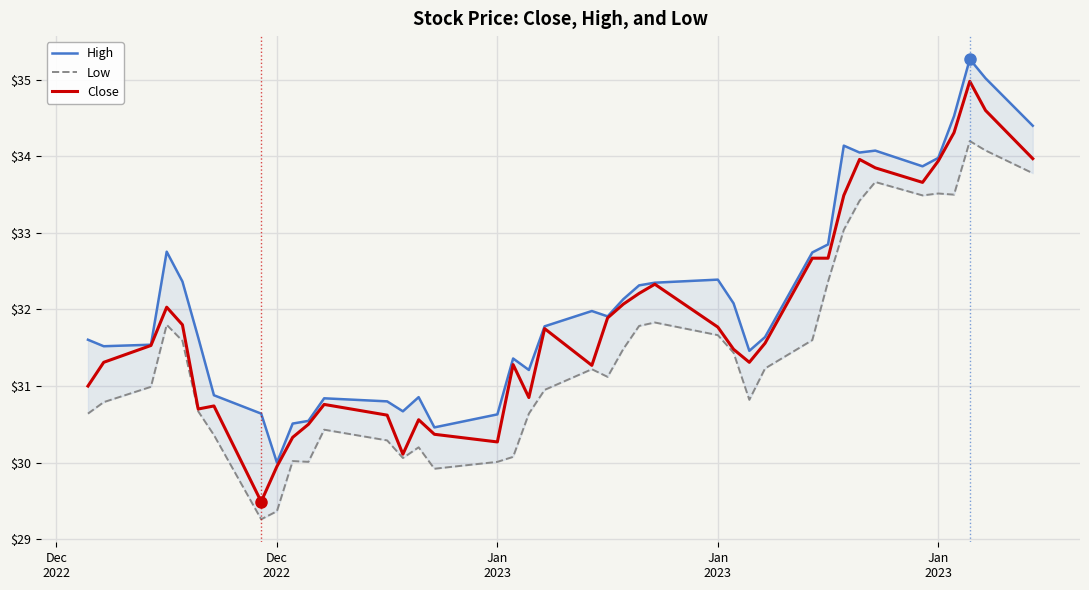

Reading right to left, extract all data points from this chart.

High: 34.4	35.0	35.3	34.5	34.0	33.9	34.1	34.0	34.1	32.8	32.7	31.6	31.5	32.1	32.4	32.3	32.3	32.1	31.9	32.0	31.8	31.2	31.4	30.6	30.5	30.9	30.7	30.8	30.8	30.5	30.5	30.0	30.6	30.9	31.6	32.4	32.8	31.5	31.5	31.6
Low: 33.8	34.1	34.2	33.5	33.5	33.5	33.7	33.4	33.0	32.4	31.6	31.2	30.8	31.4	31.7	31.8	31.8	31.5	31.1	31.2	31.0	30.6	30.1	30.0	29.9	30.2	30.1	30.3	30.4	30.0	30.0	29.4	29.3	30.4	30.7	31.6	31.8	31.0	30.8	30.6
Close: 34.0	34.6	35.0	34.3	33.9	33.7	33.8	34.0	33.5	32.7	32.7	31.6	31.3	31.5	31.8	32.3	32.2	32.1	31.9	31.3	31.8	30.9	31.3	30.3	30.4	30.6	30.1	30.6	30.8	30.5	30.3	30.0	29.5	30.7	30.7	31.8	32.0	31.5	31.3	31.0